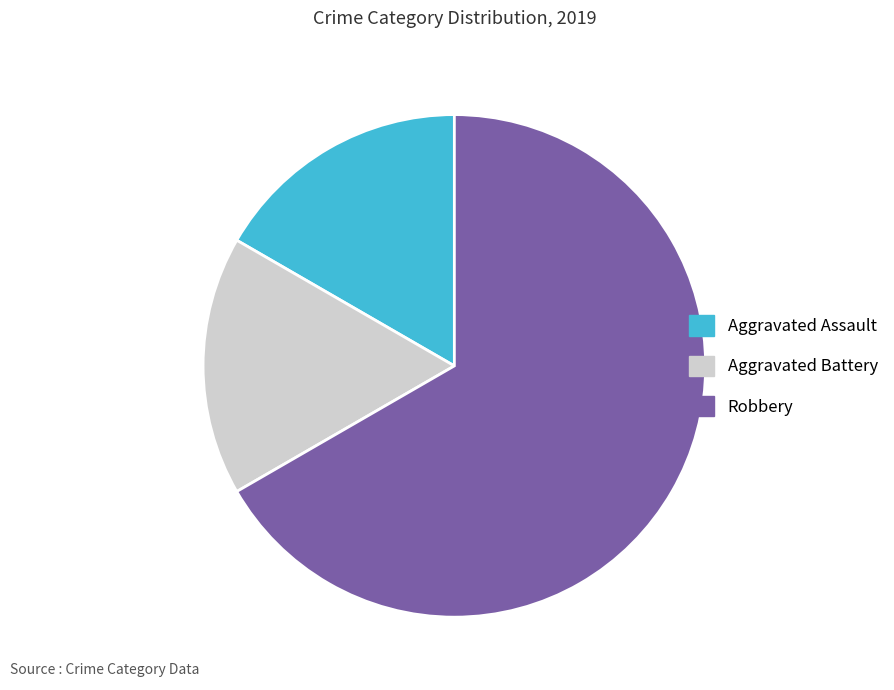

Which category accounts for the majority?

Robbery